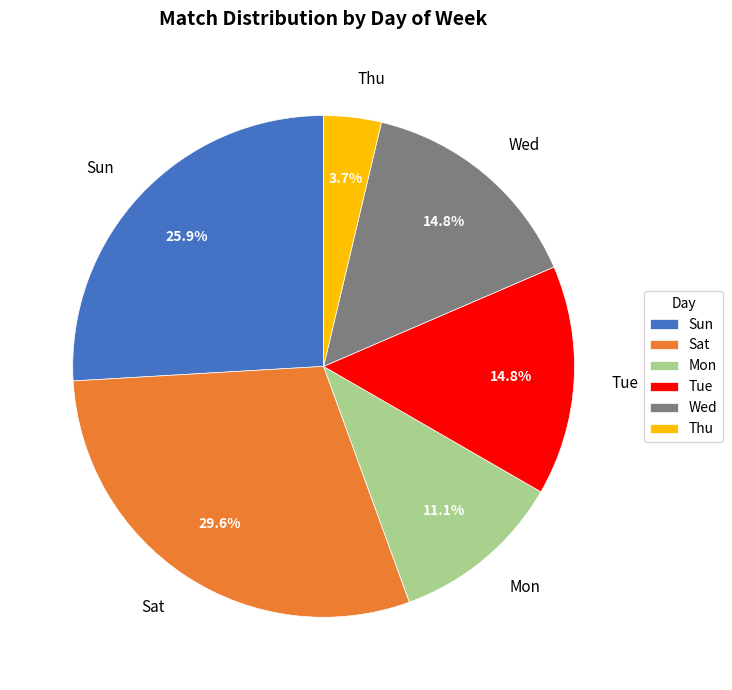

Combined, do Sat and Thu account for over 50%?

No